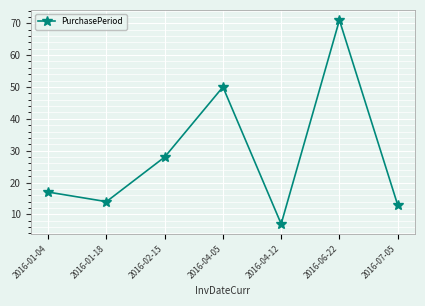

Rank the categories by value from highest to lowest.

2016-06-22, 2016-04-05, 2016-02-15, 2016-01-04, 2016-01-18, 2016-07-05, 2016-04-12